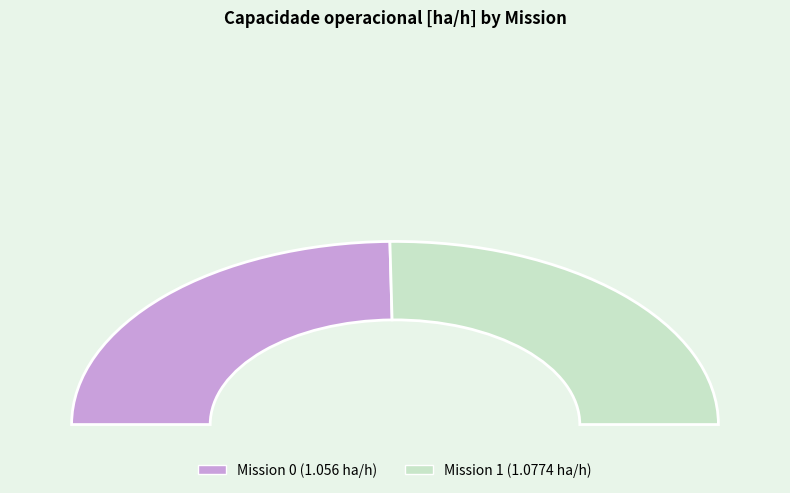

To the nearest percent, what percentage of the pie is 0?

49%